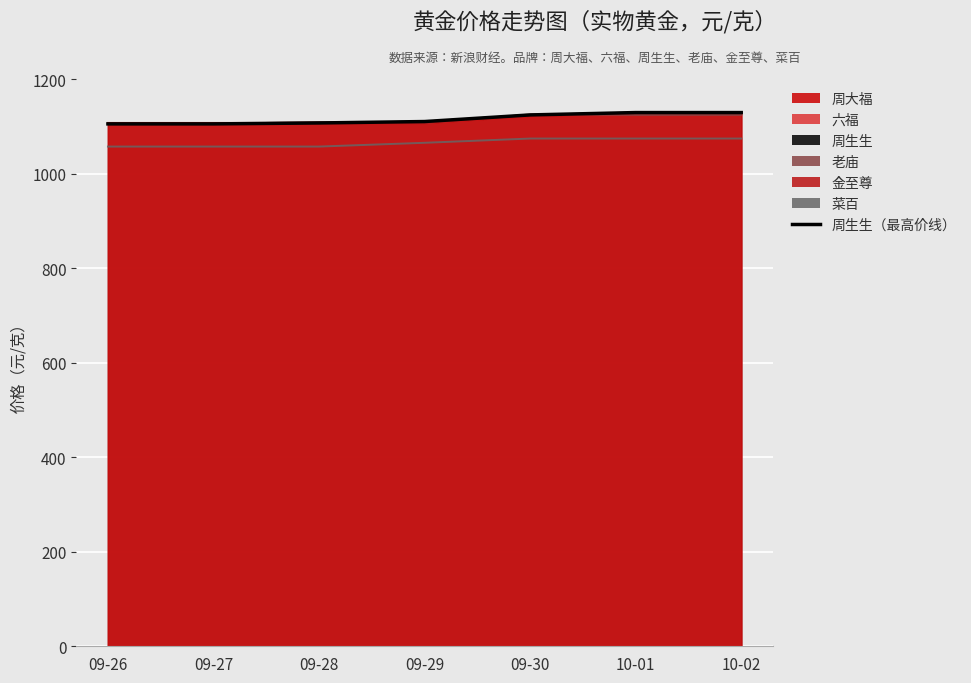

Rank the categories by value from lowest to highest.

09-26, 09-27, 09-28, 09-29, 09-30, 10-01, 10-02